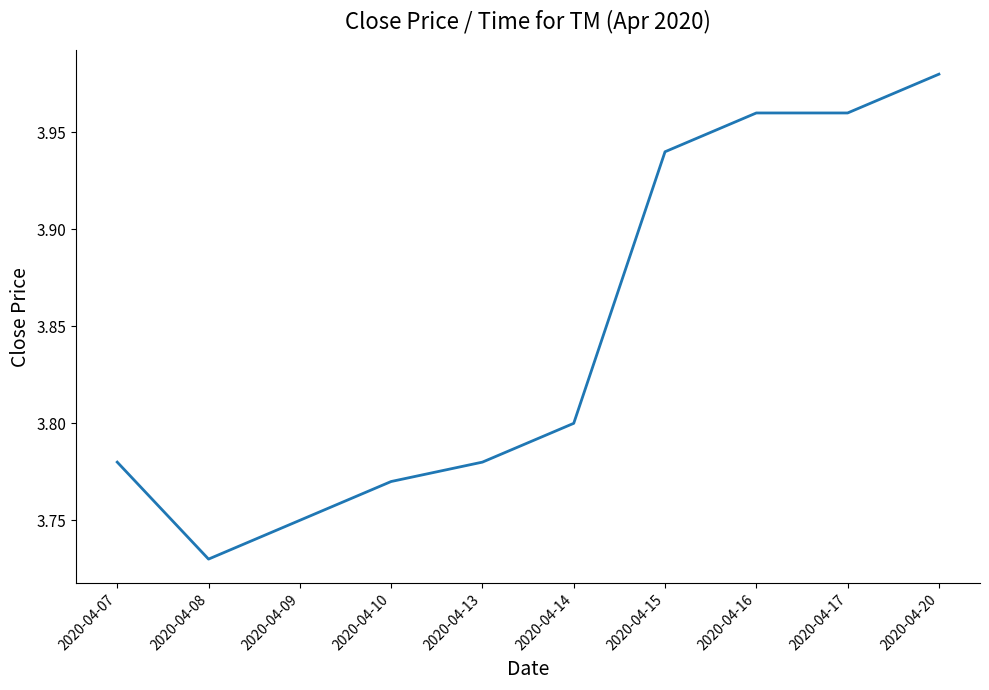

At which label is the value closest to 3?

2020-04-08